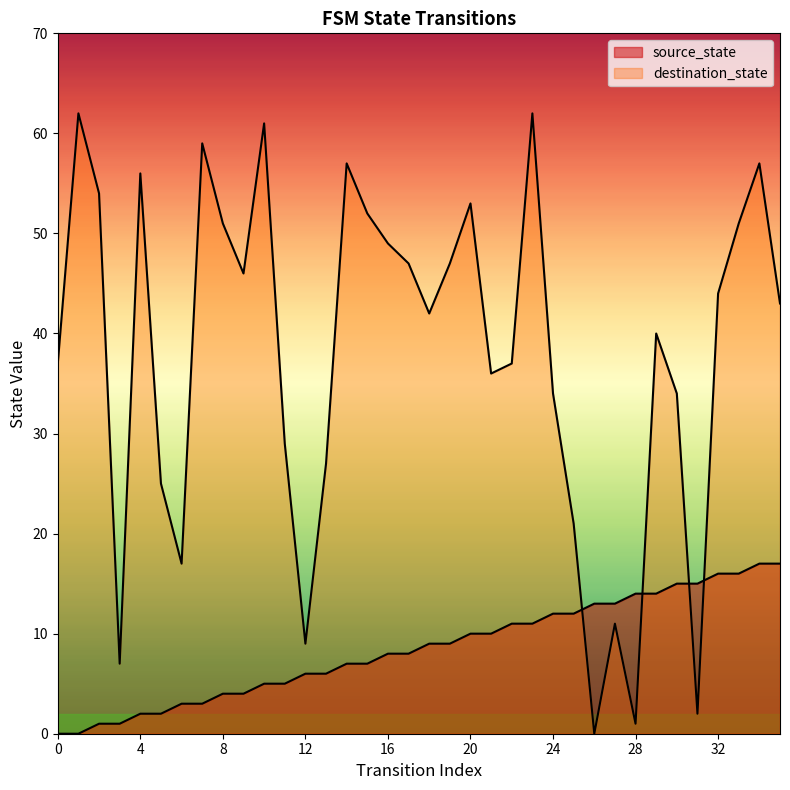

Count the number of data series in this chart.

2